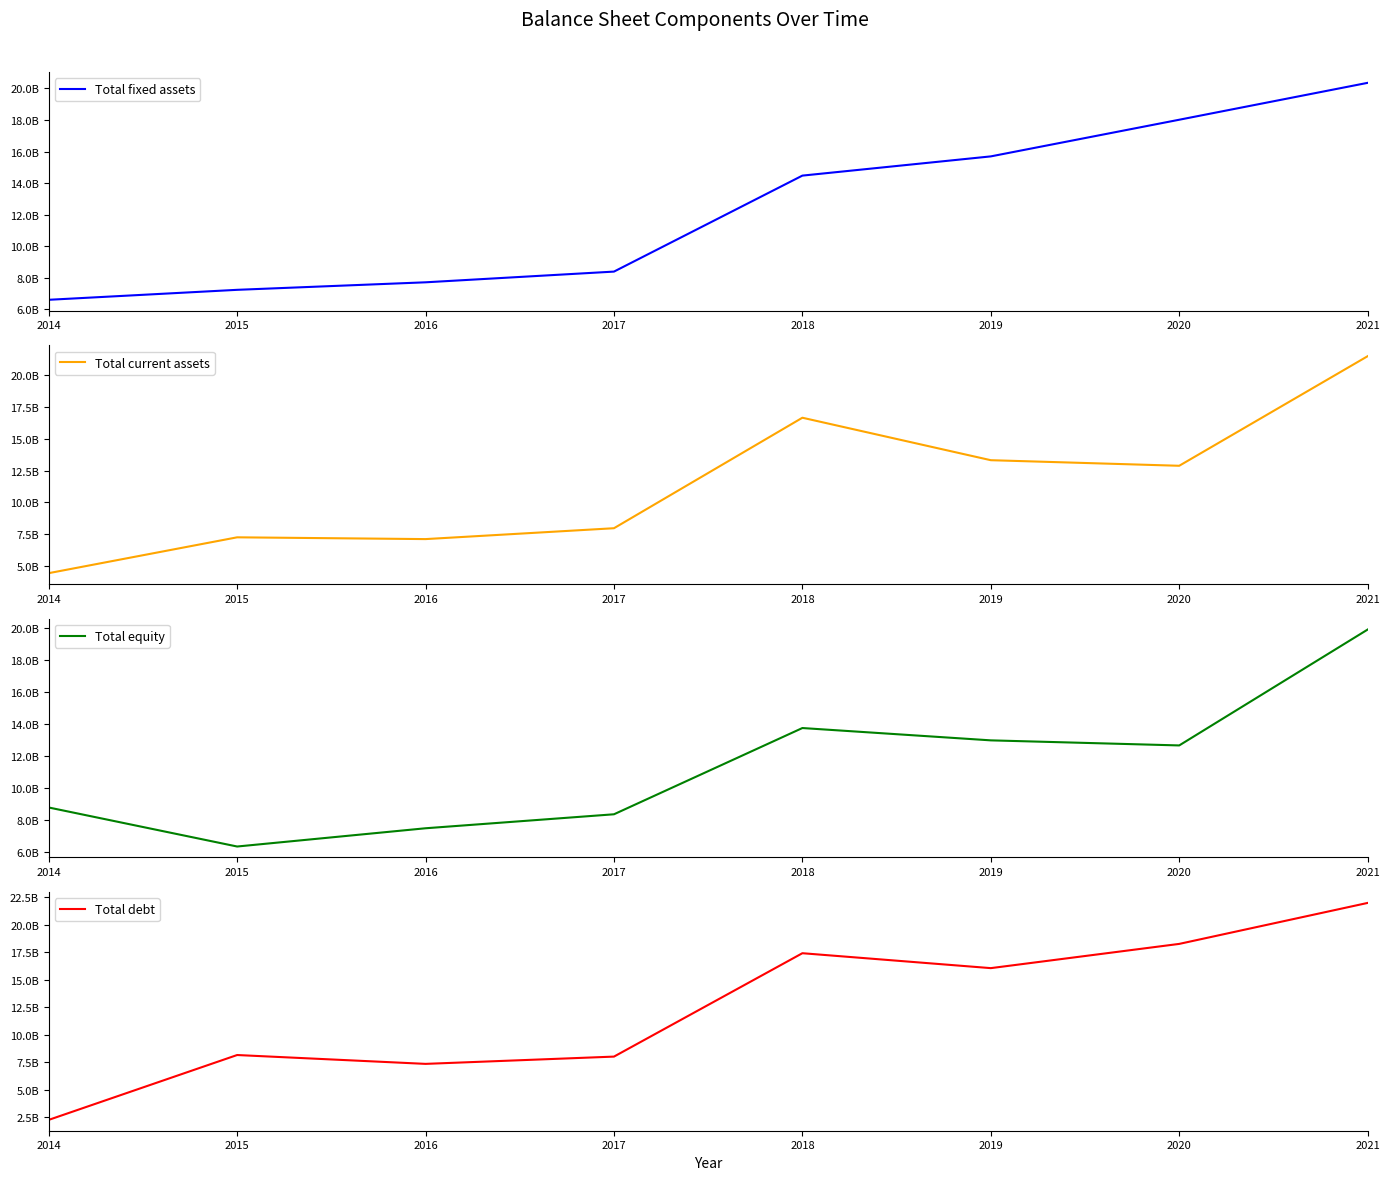

Where does the Total debt series first go above 16052000000?

2018